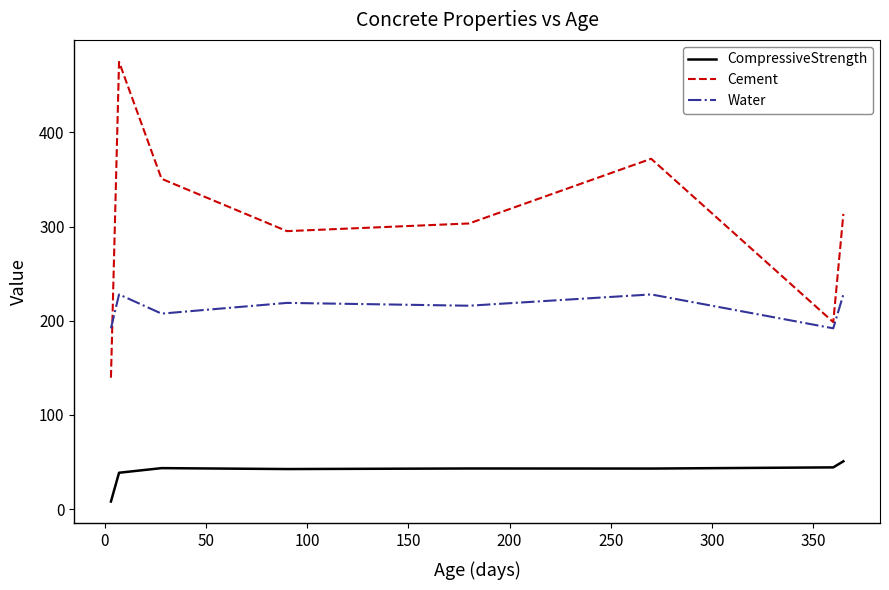

True or false: CompressiveStrength and Water intersect in this chart.

False